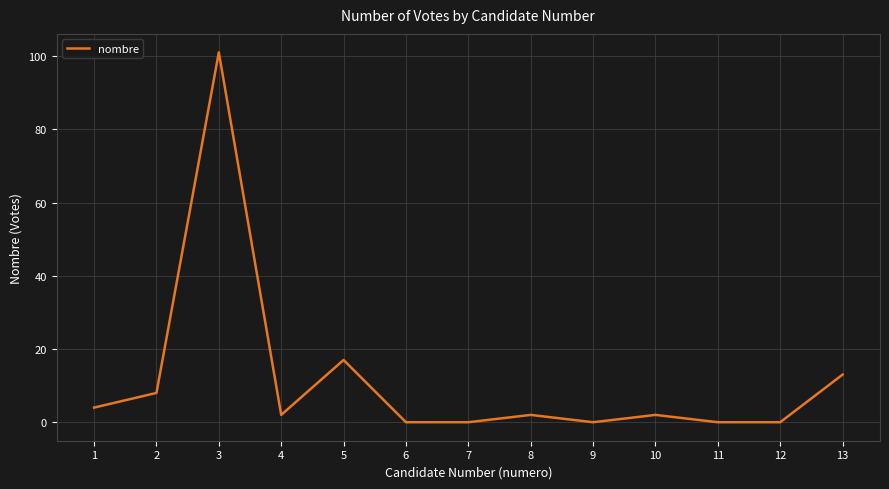

True or false: the data shows 17 at 5.

True